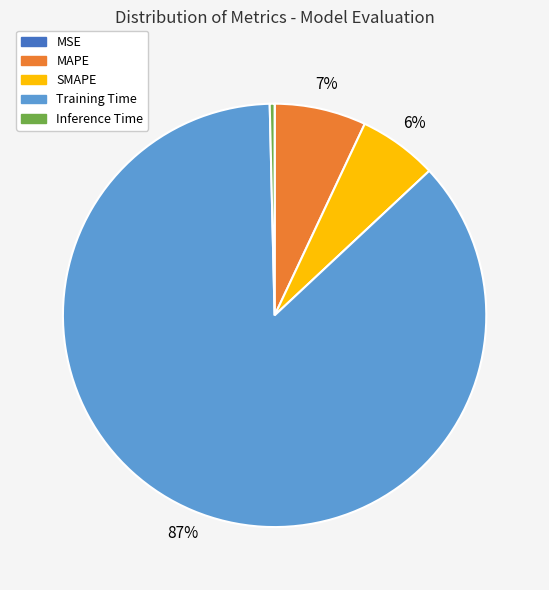

To the nearest percent, what is the average slice percentage?

20%